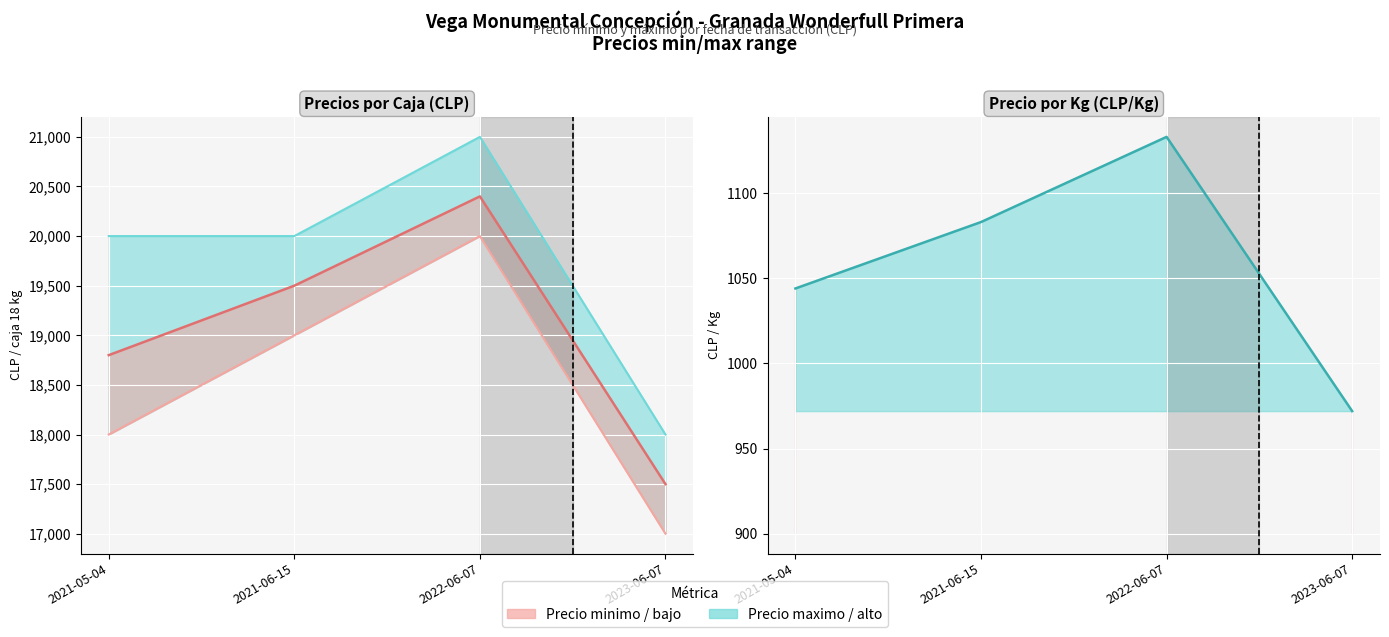

What is the difference between the maximum and minimum values in the Precio promedio ponderado series?

2900